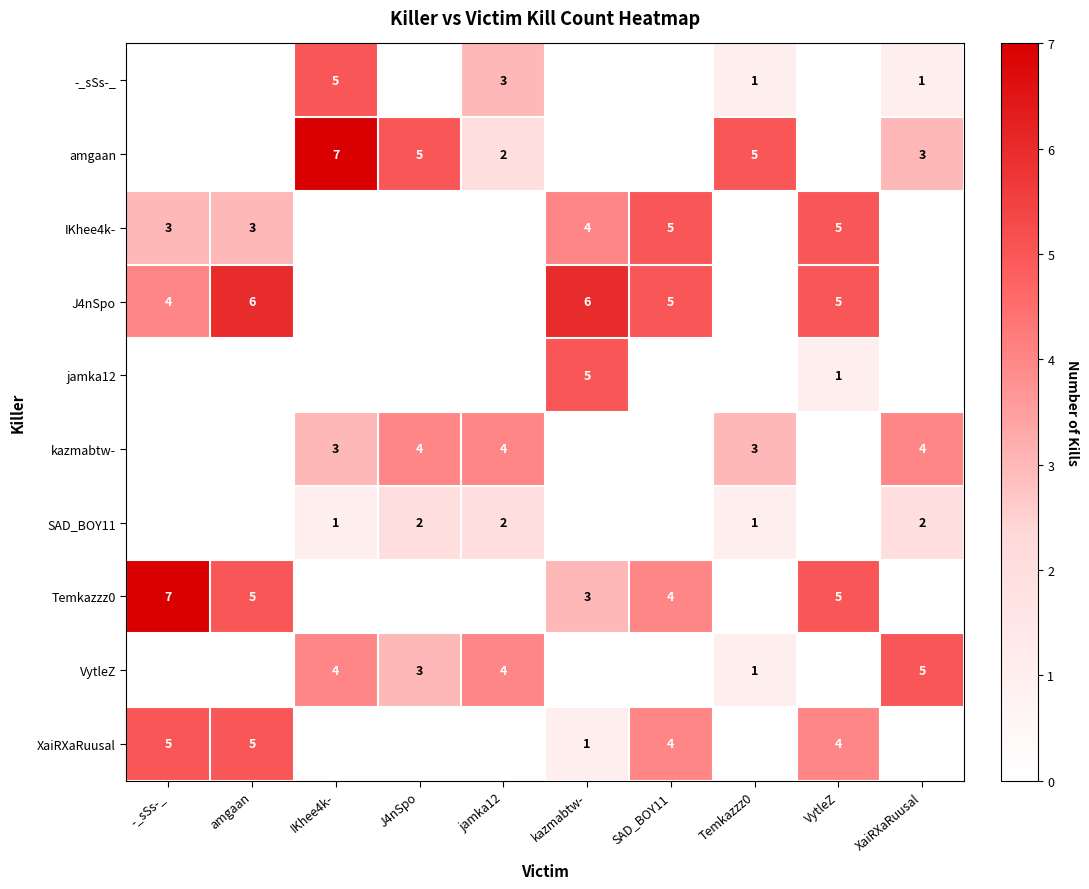

Which has a higher value, amgaan or kazmabtw-?

amgaan